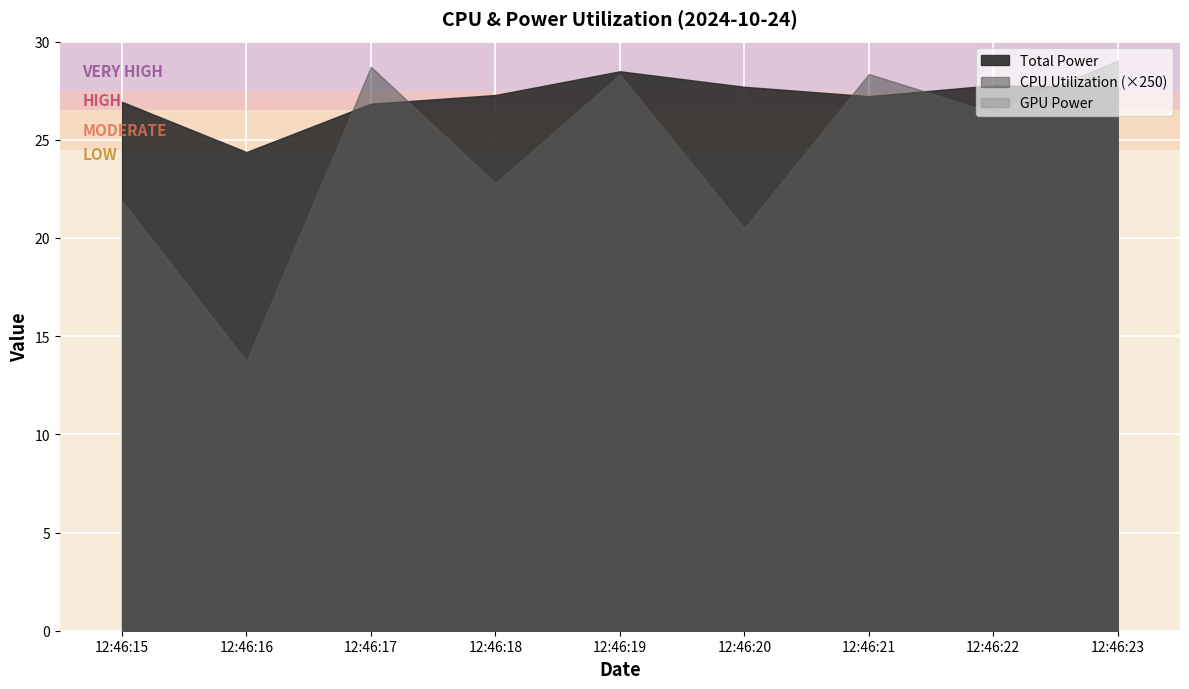

What is the sum of the Total Power values at 12:46:22 and 12:46:21?

55.0